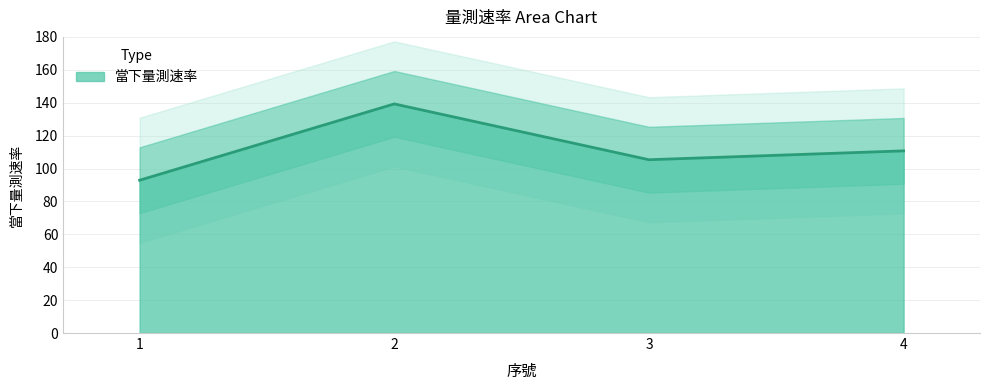

List the labels in order of value, smallest first.

1, 3, 4, 2